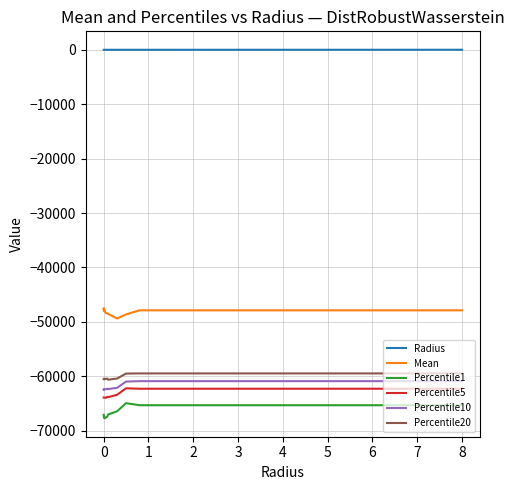

True or false: Percentile20 and Radius cross at least once.

False